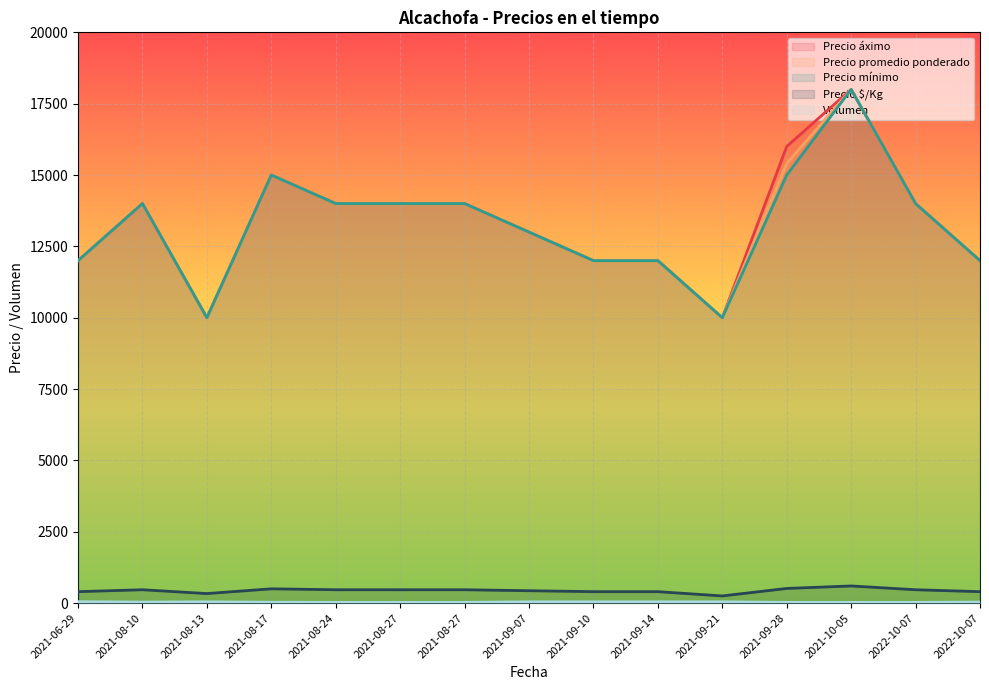

What is the spread (max minus min) of values at 2021-08-10?

13965